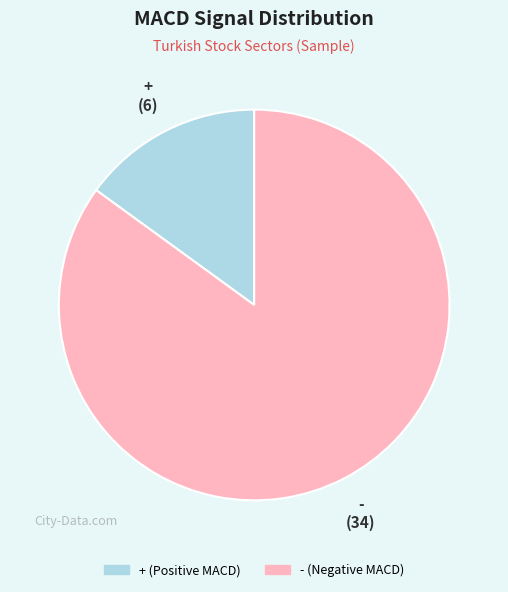

Rank the categories by value from lowest to highest.

+, -